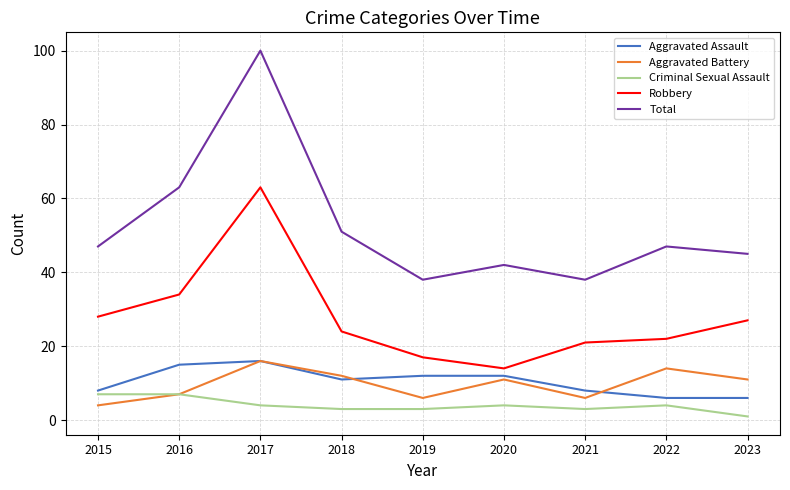

Which series changed the most between 2015 and 2020?

Robbery